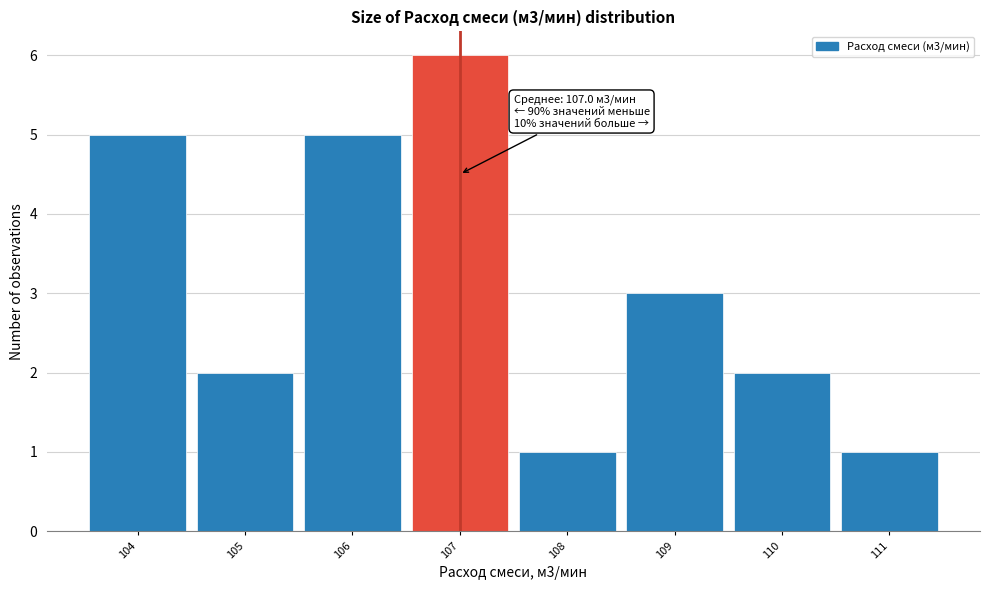

Which range on the x-axis has the tallest bar?

106.5 to 107.5